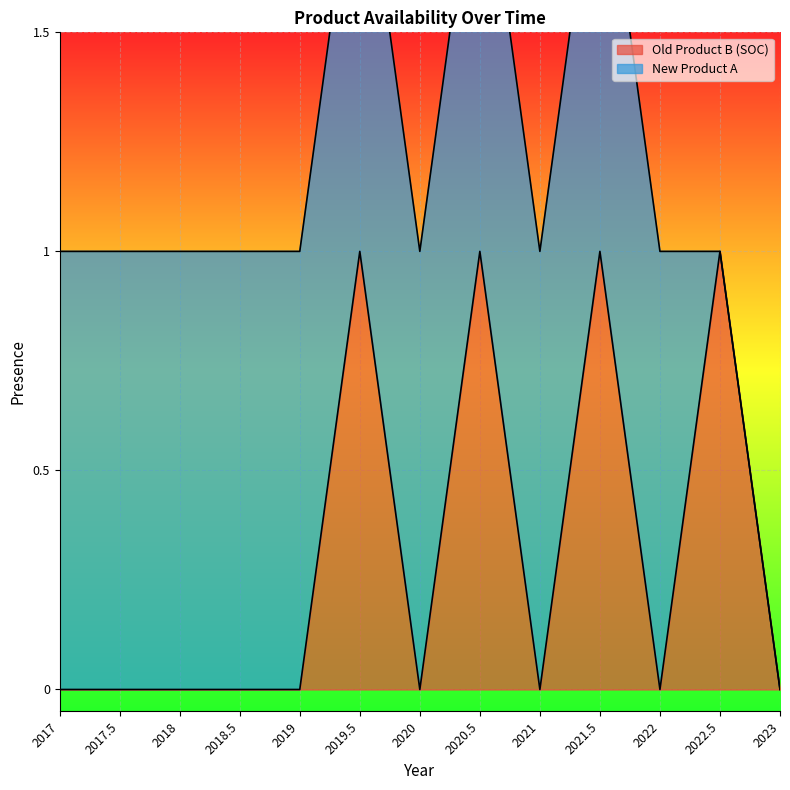

Is it true that the value at 2017.5 is 0?

True